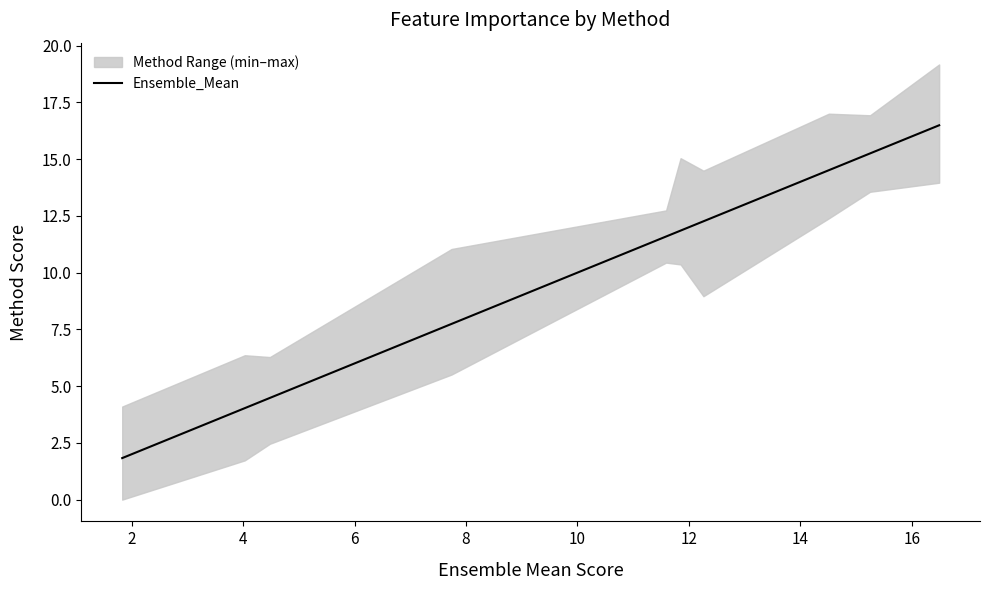

Reading left to right, what are all the values shown in this chart?

1.8	4.0	4.5	7.7	11.6	11.8	12.3	14.5	15.2	16.5